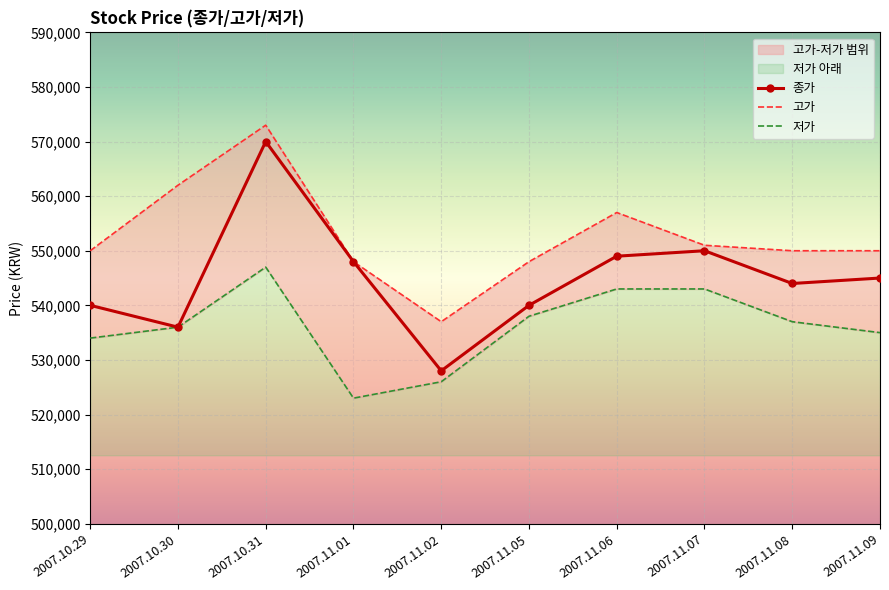

Which has a higher value, 2007.11.06 or 2007.11.01?

2007.11.06